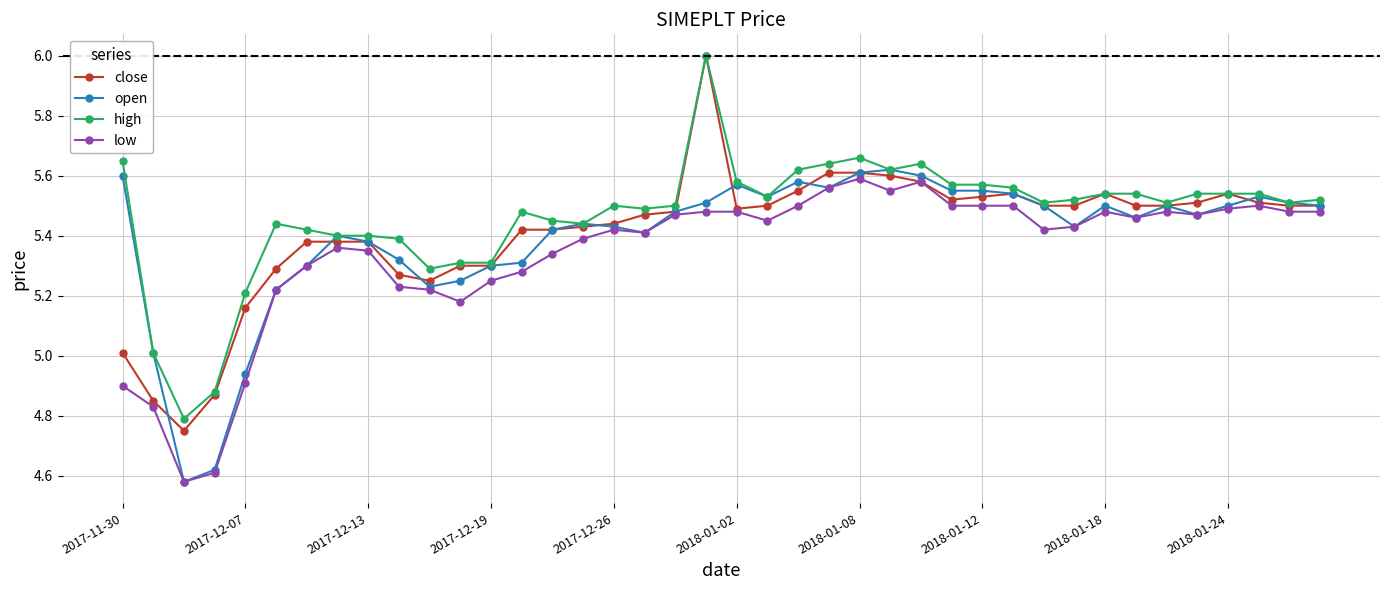

Which series has the largest range (max minus min)?

close